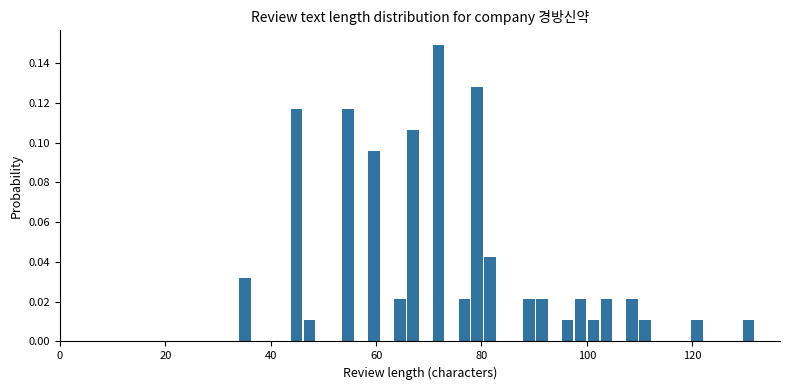

Read against the x-axis, roughly where is the centre of the tallest bar?

72